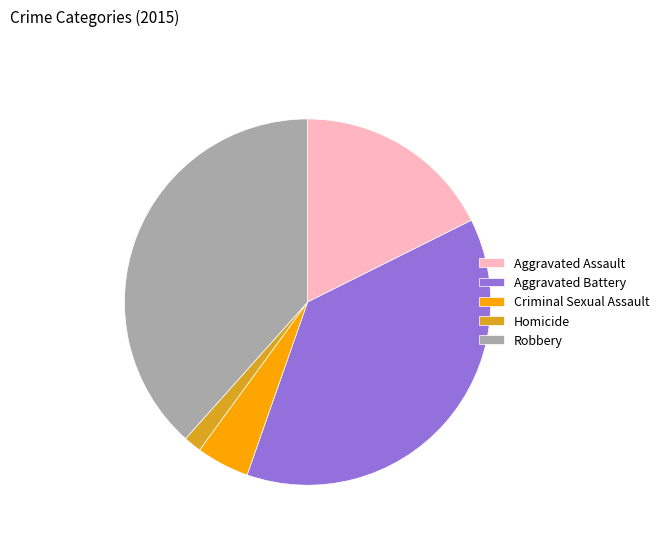

Is the sum of Aggravated Battery and Criminal Sexual Assault greater than half?

No